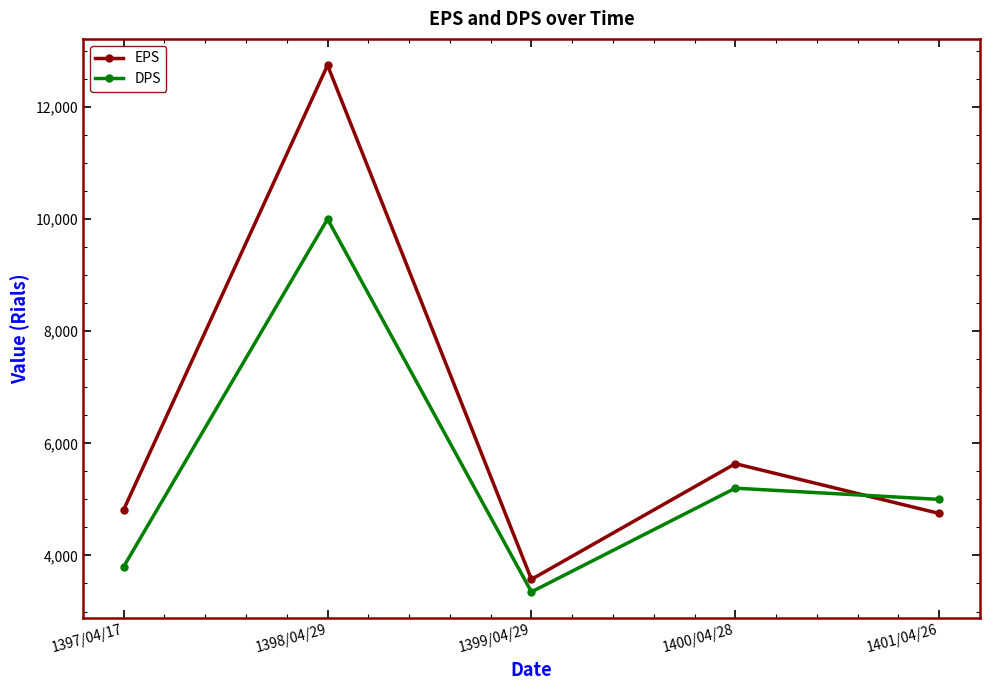

Which category has the lowest value in the EPS series?

1399/04/29